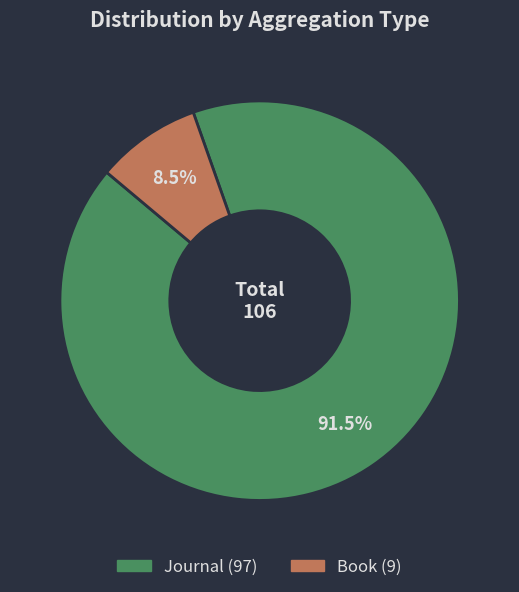

Is there a majority slice in this chart?

Yes